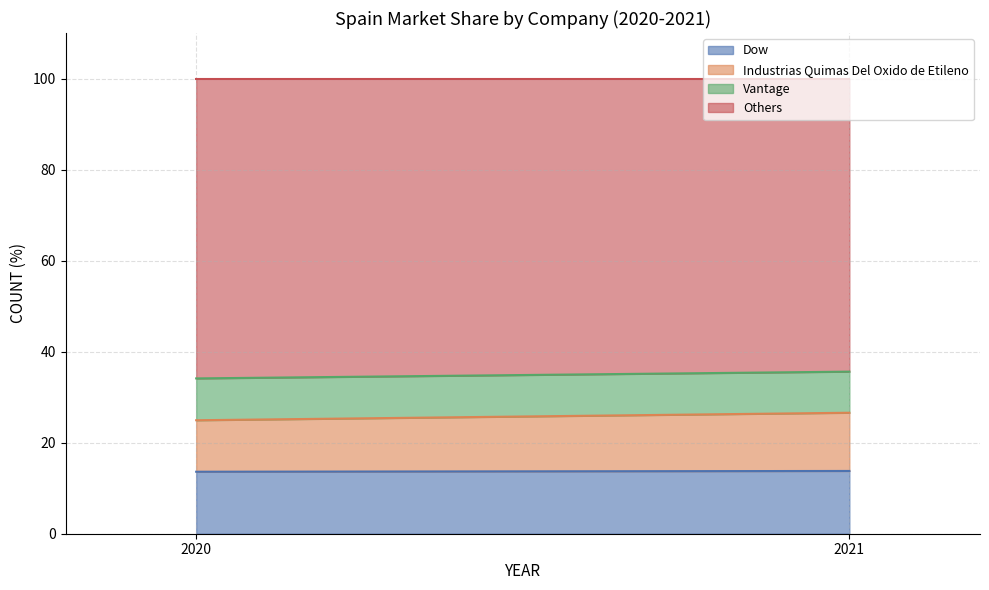

Reading left to right, list all the values displayed in this chart.

Dow: 13.6	13.8
Industrias Quimas Del Oxido de Etileno: 11.3	12.8
Vantage: 9.2	9.0
Others: 65.9	64.4